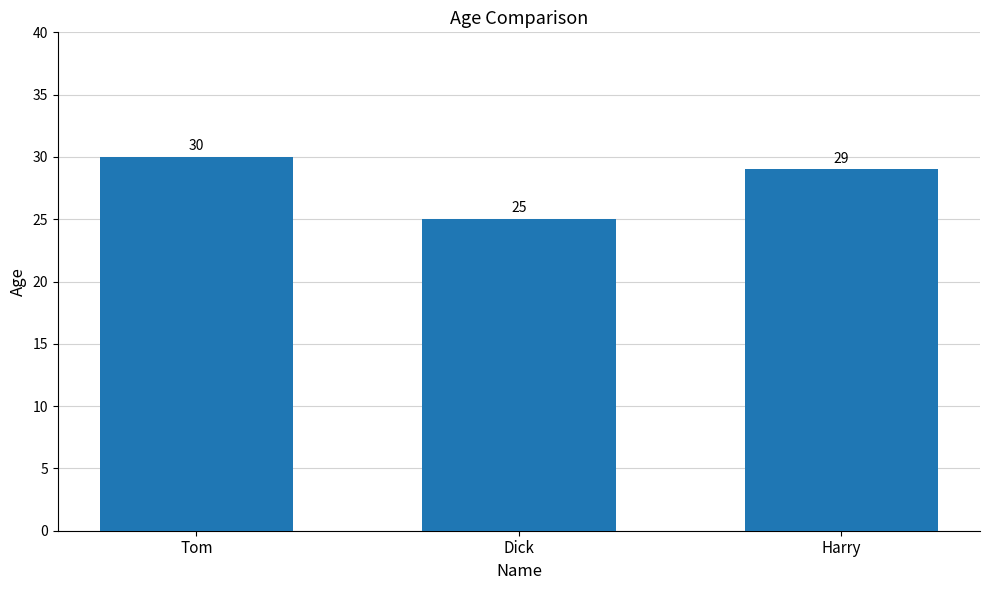

Which has a higher value, Tom or Dick?

Tom